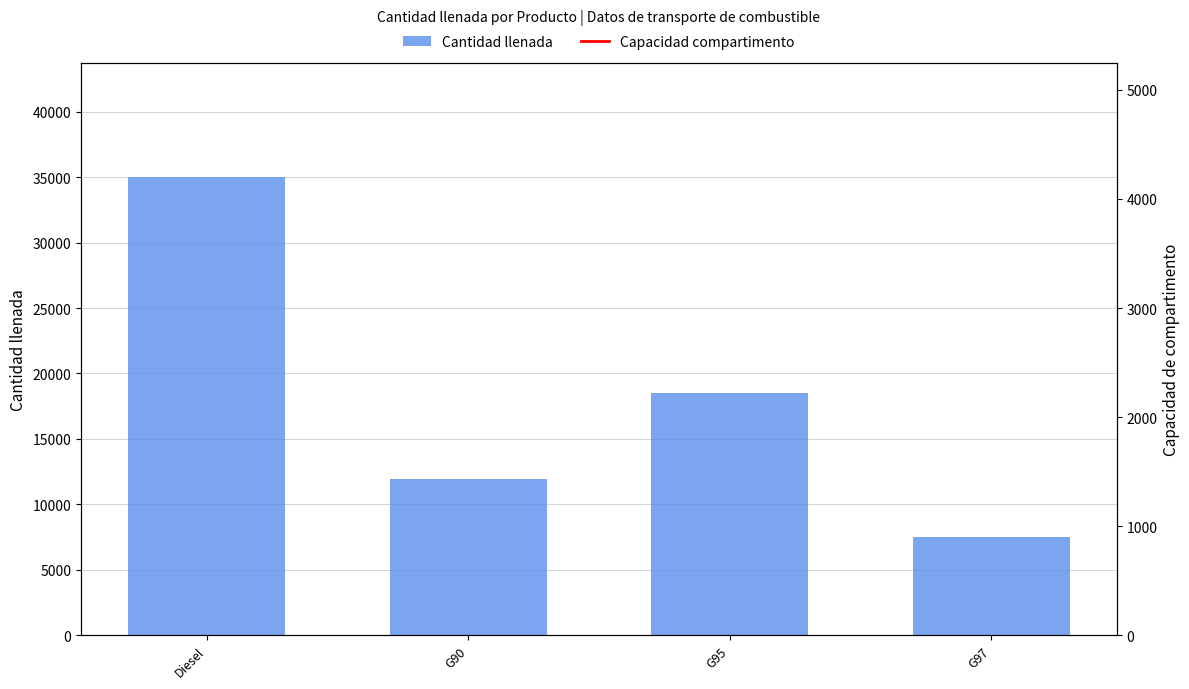

Rank the series at Diesel from highest to lowest value.

Cantidad llenada, Capacidad compartimento